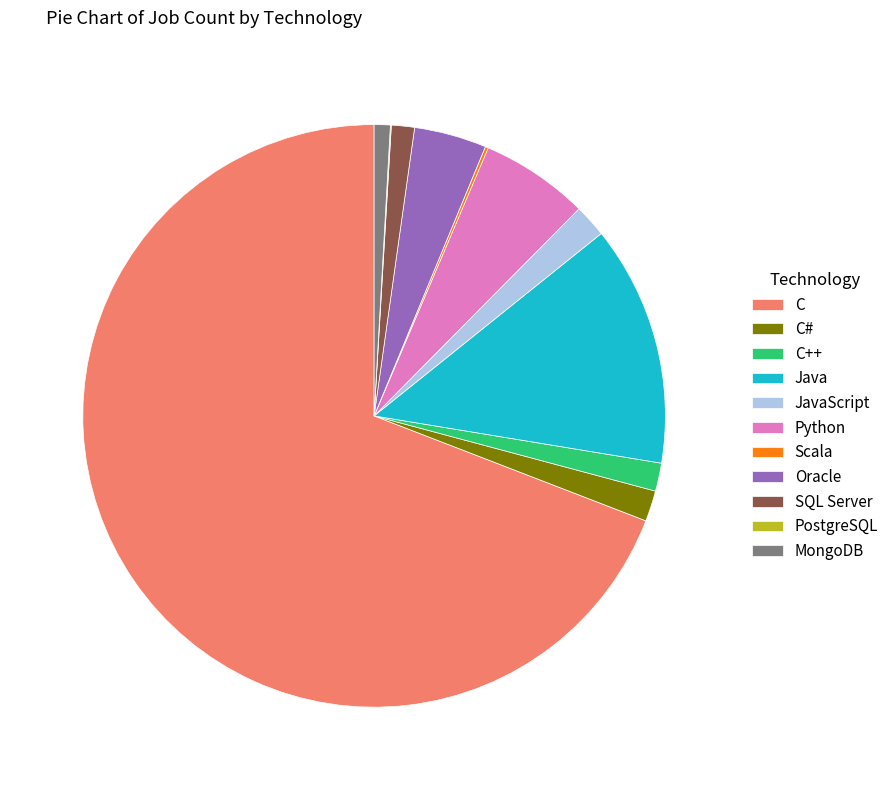

What is the majority slice?

C